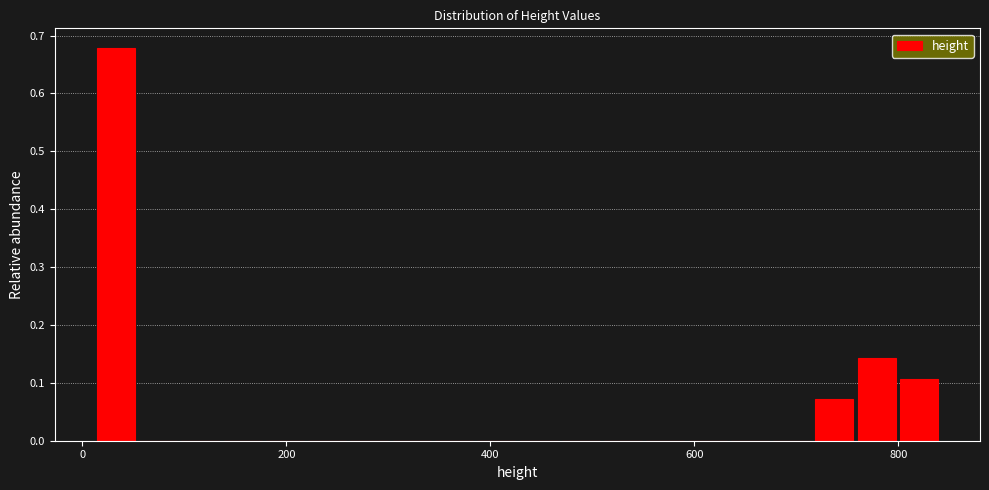

Read against the x-axis, roughly where is the centre of the tallest bar?

40